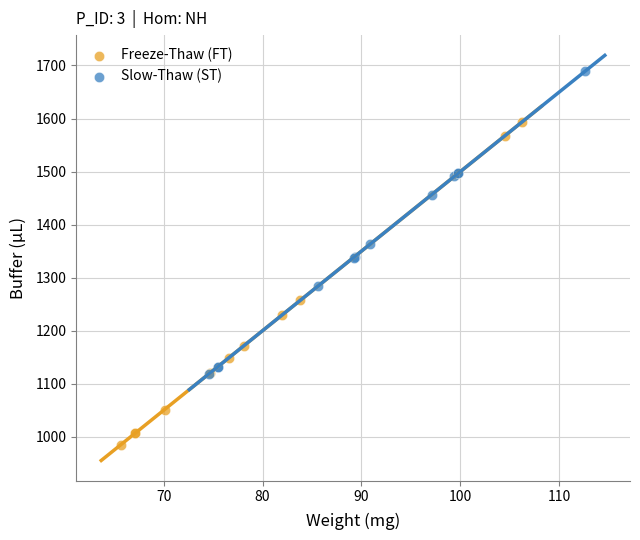

What are all the series names shown in the legend?

Freeze-Thaw (FT), Slow-Thaw (ST)